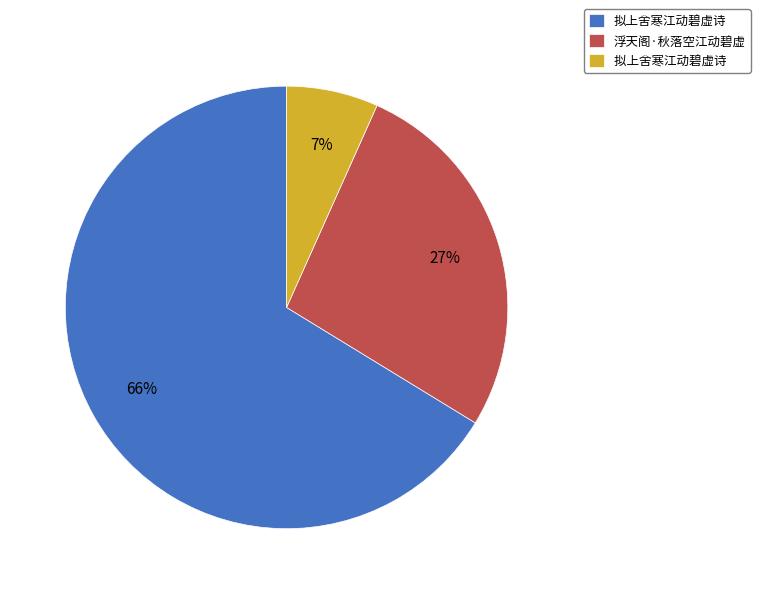

Is there any slice that represents more than half of the pie?

Yes